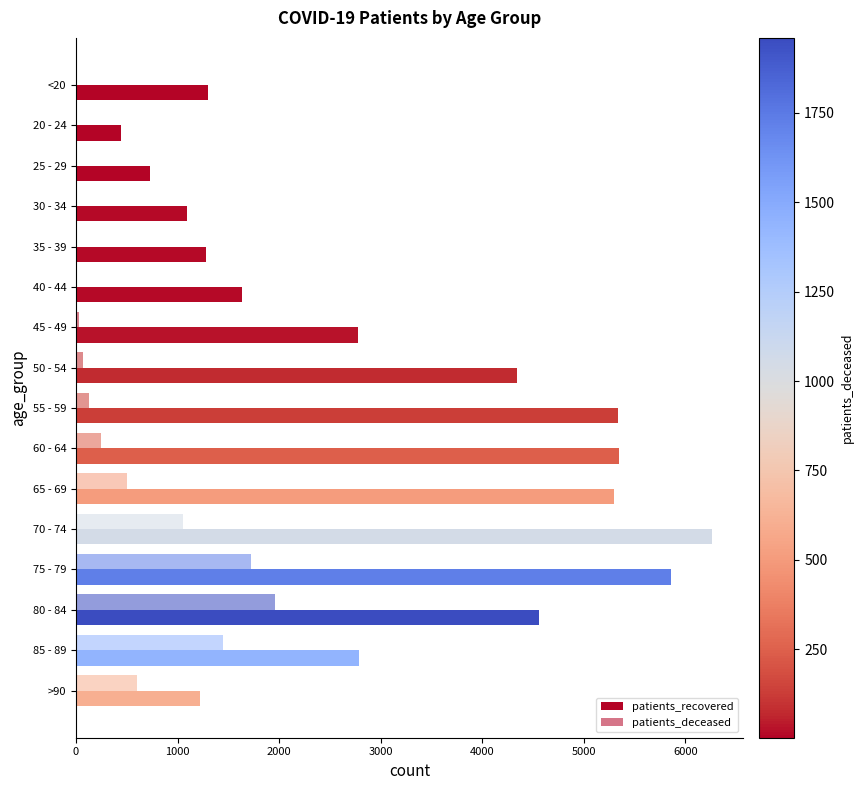

Count the number of data series in this chart.

2